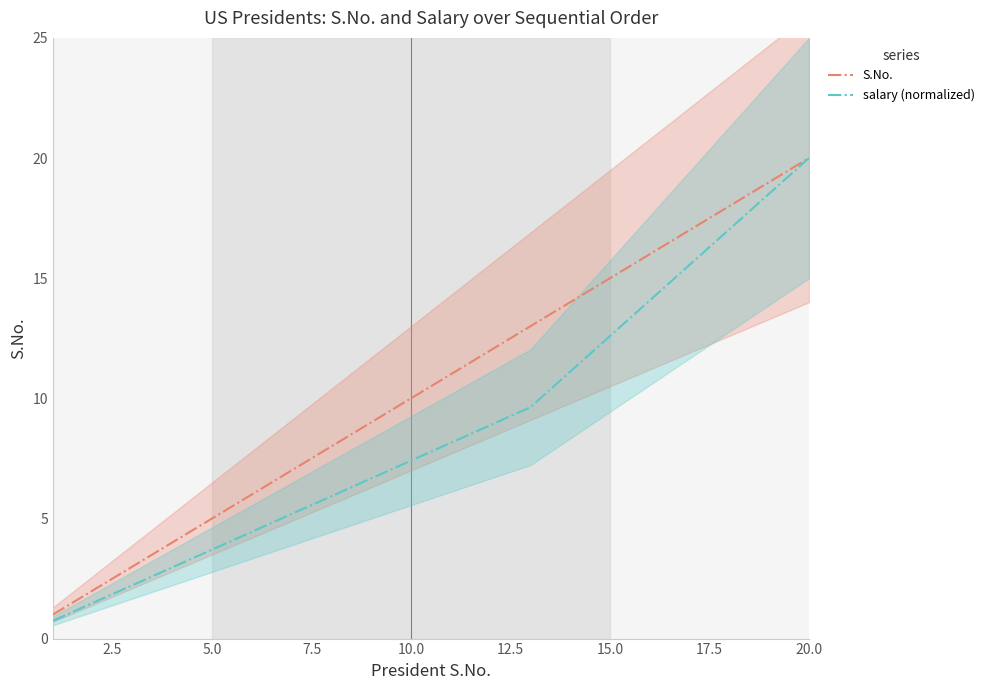

Which category has the highest value in the salary (normalized) series?

20.0